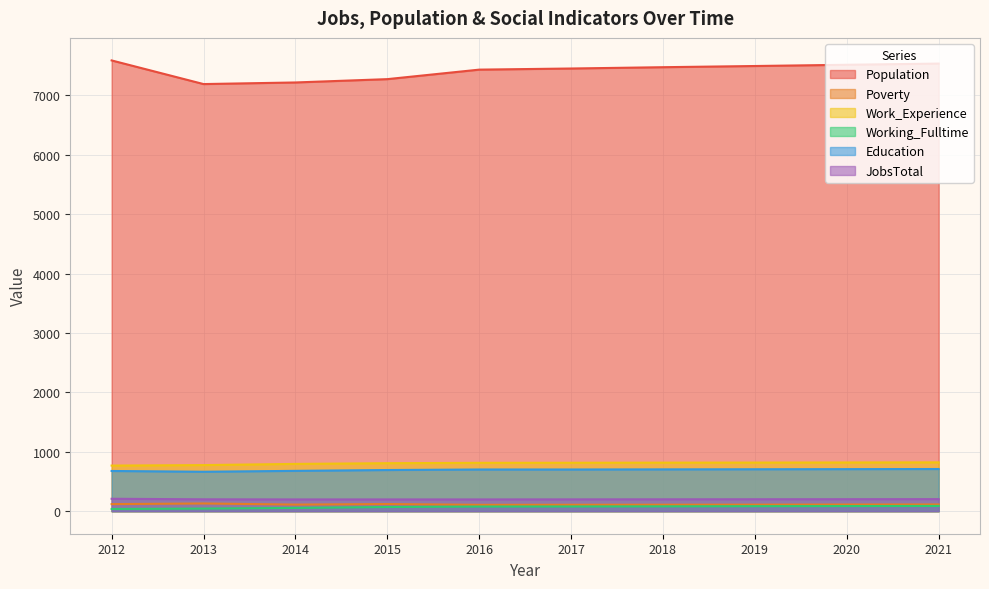

What is the minimum value shown in the chart?

37